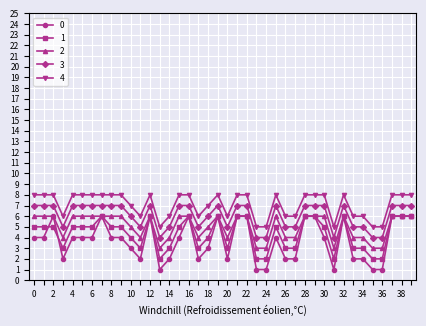

How many lines are shown in the chart?

5